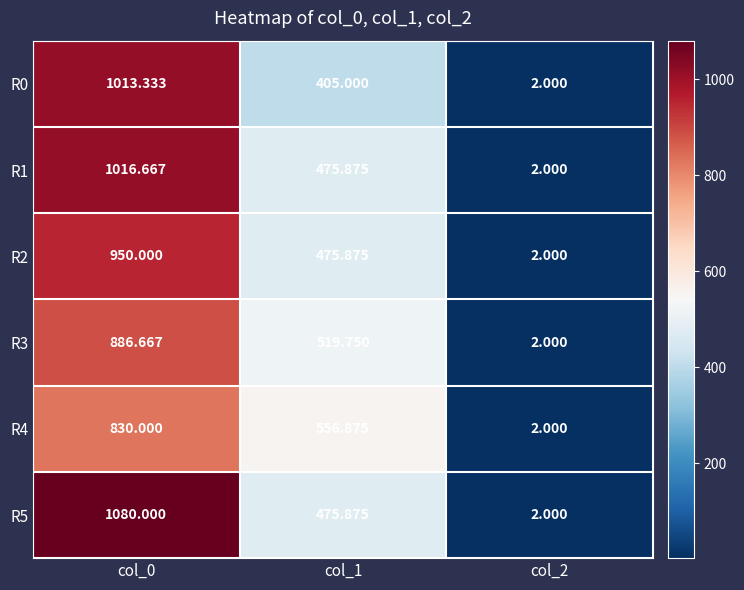

Is the value of R3 at col_2 greater than the value of R5 at col_0?

No